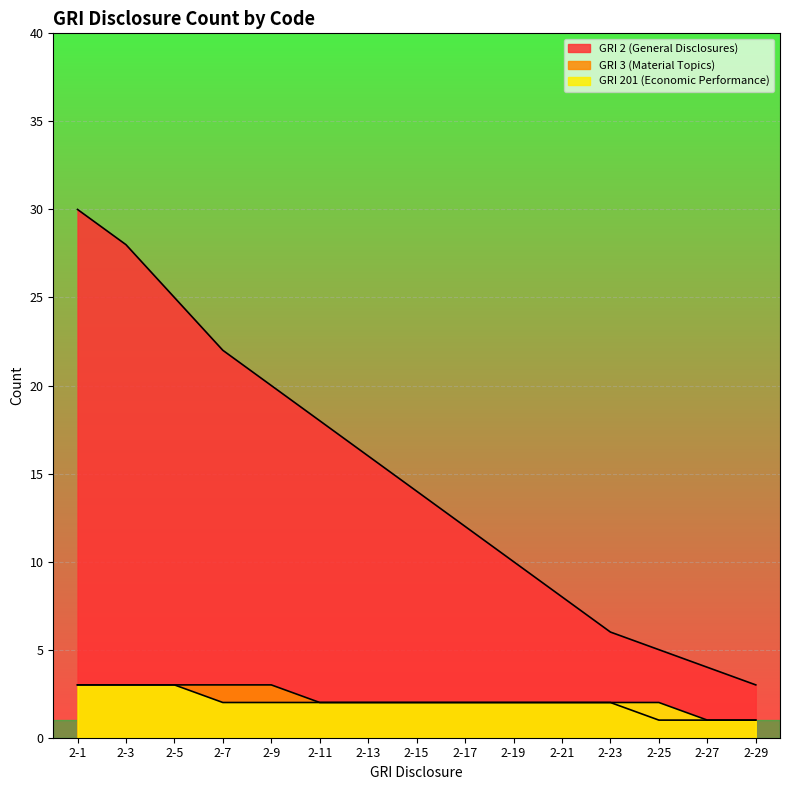

How many lines are shown in the chart?

3